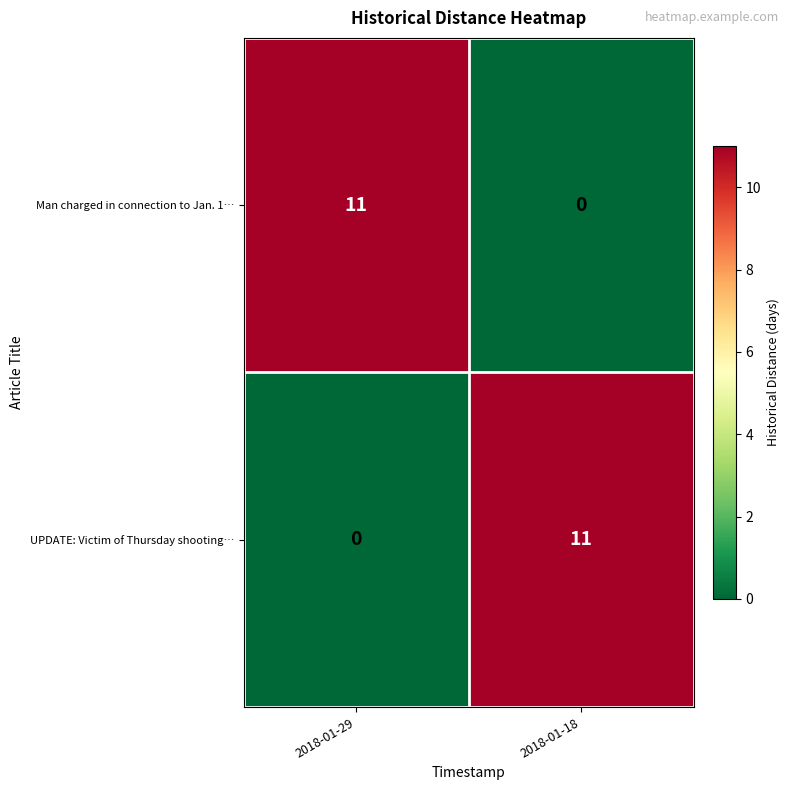

What is the spread (max minus min) of values at 2018-01-29?

11